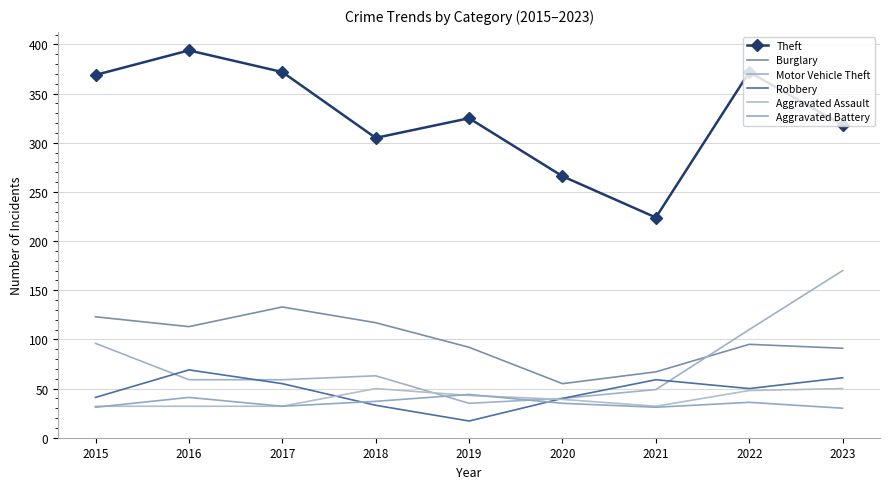

What is the sum of the Aggravated Assault values at 2018 and 2015?

82